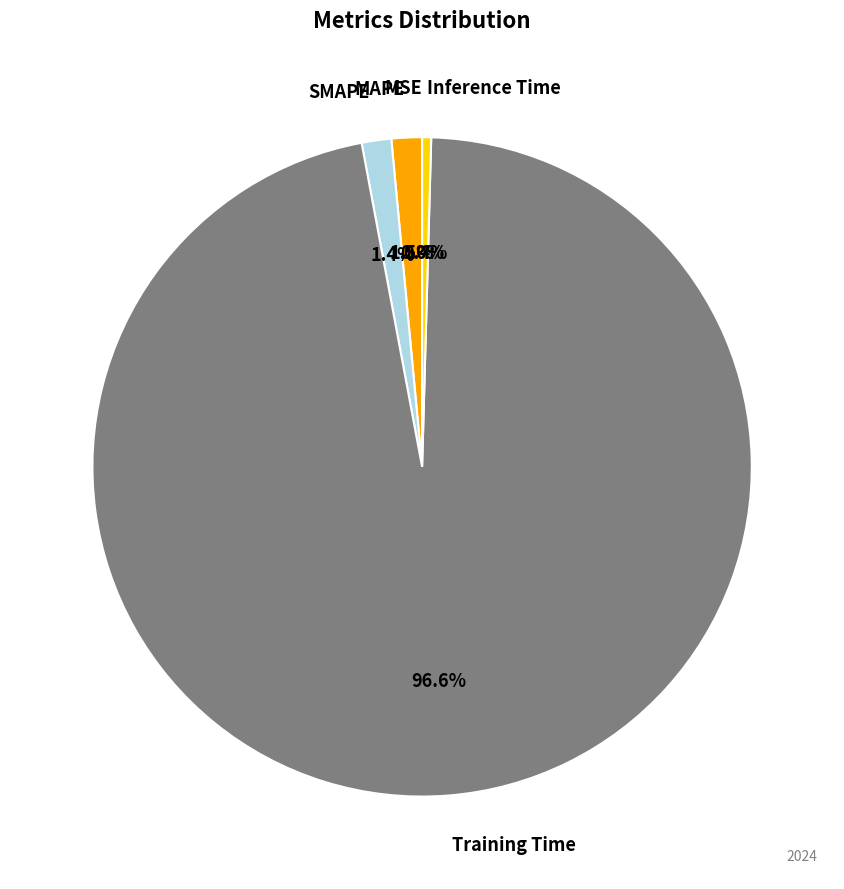

Does any single category account for the majority?

Yes